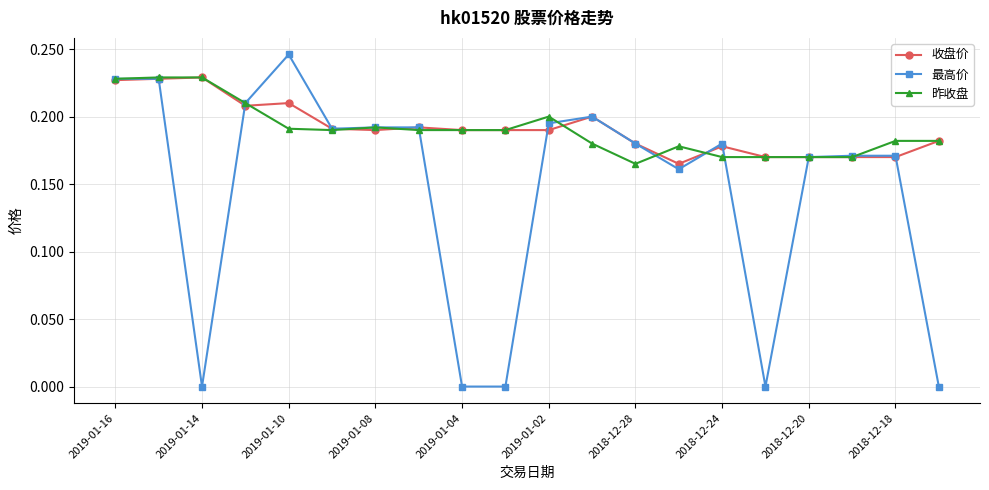

Which series has the widest spread of values?

最高价